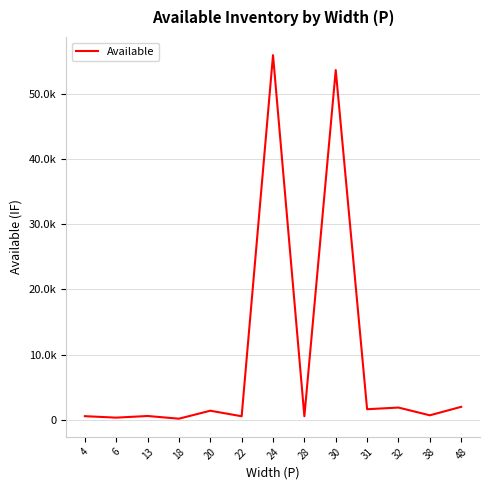

True or false: the data shows 360 at 6.

True